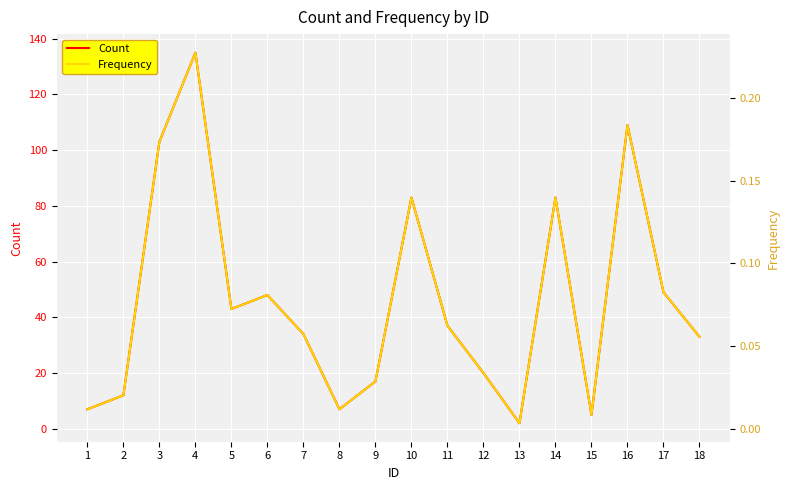

True or false: Count has a value of 48 at 6.

True